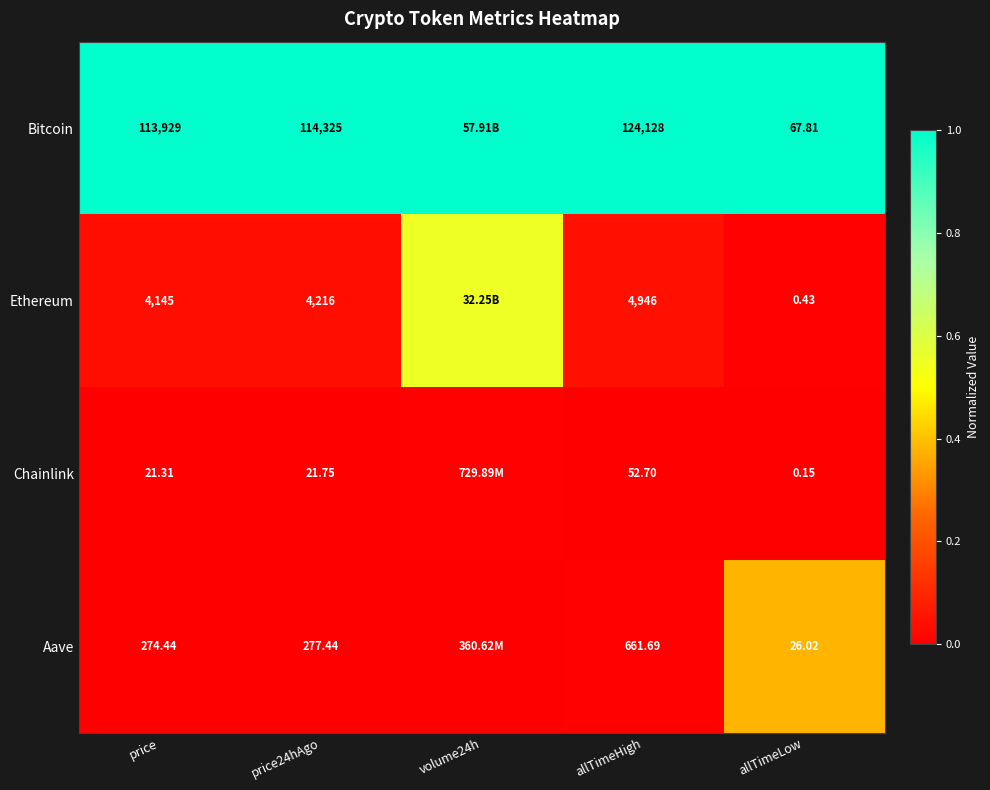

At price, list the series in order from smallest to largest.

Chainlink, Aave, Ethereum, Bitcoin